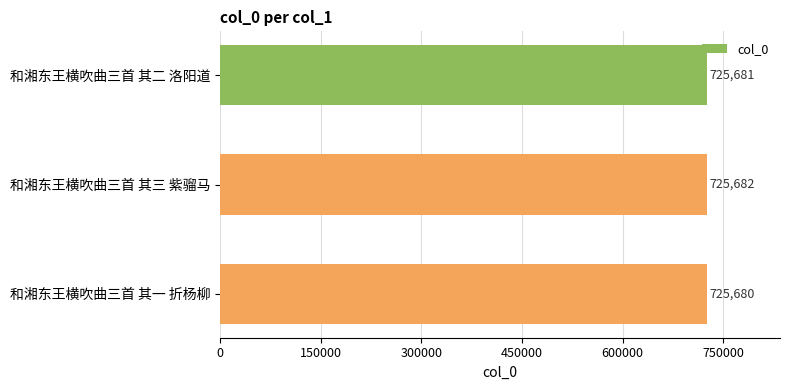

Reading top to bottom, list all the values displayed in this chart.

和湘东王横吹曲三首 其二 洛阳道=725681	和湘东王横吹曲三首 其三 紫骝马=725682	和湘东王横吹曲三首 其一 折杨柳=725680